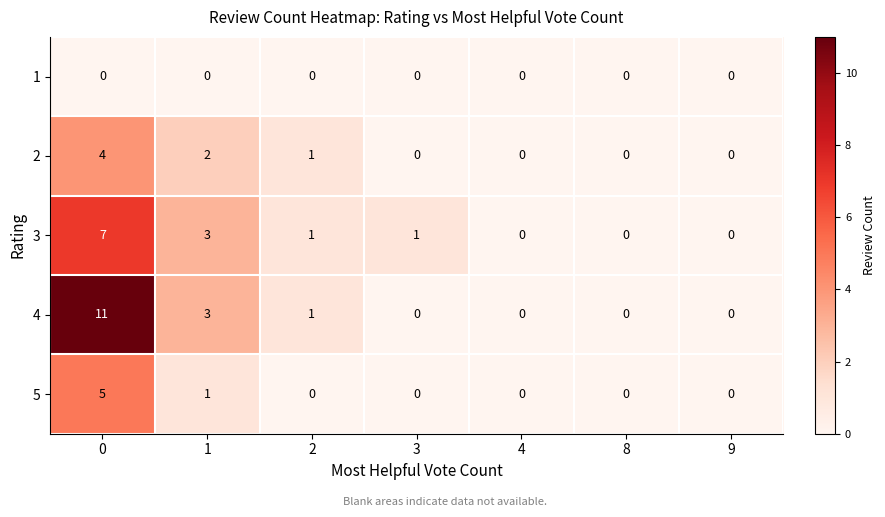

How many distinct data groups are displayed?

5